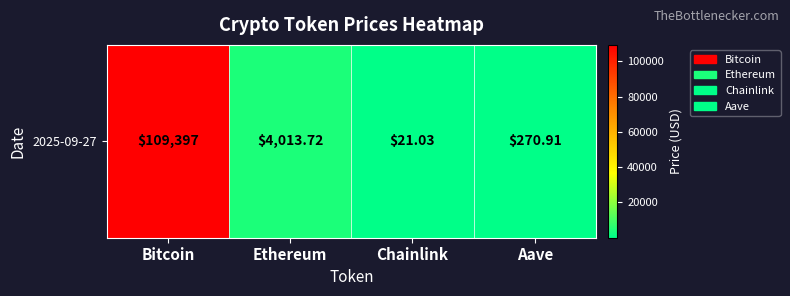

What is the difference between the second highest and minimum values?

3992.7